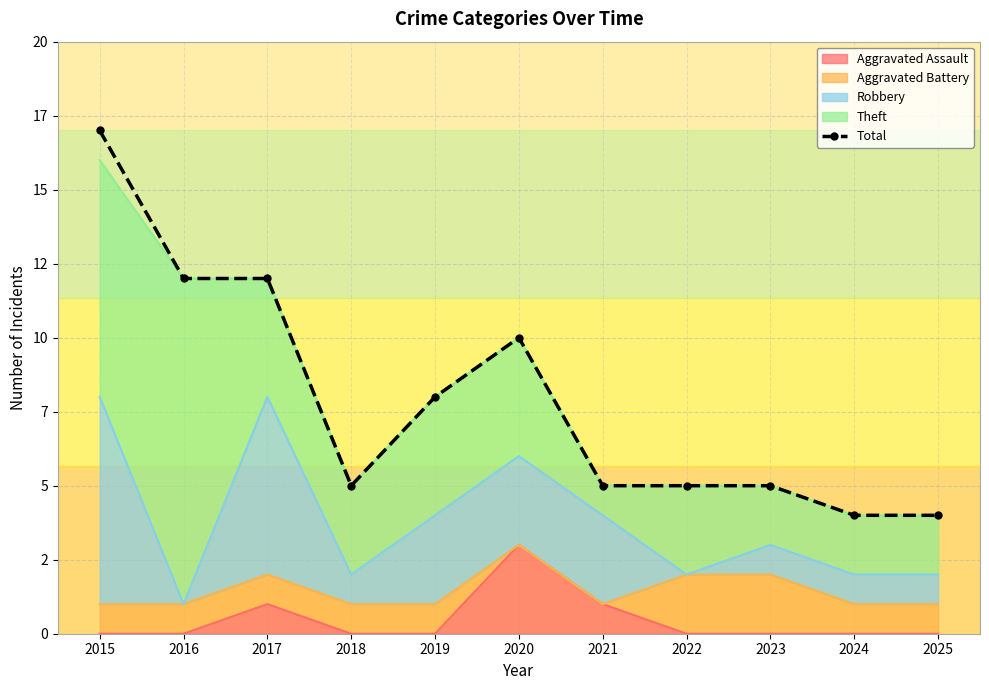

What is the change in value from 2020 to 2024?

-6